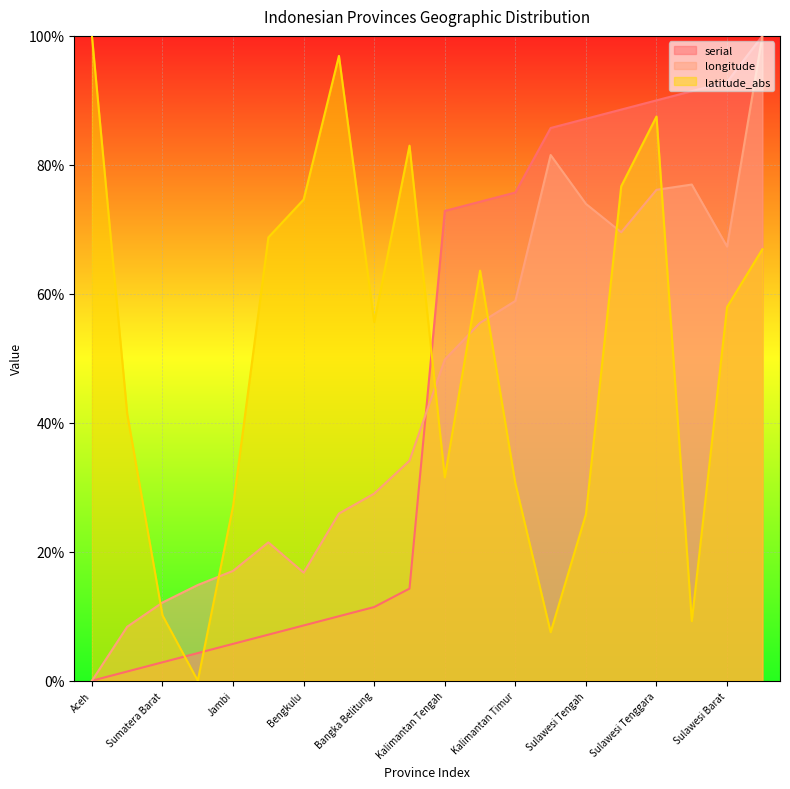

Which series ends up on top after the final intersection of serial and latitude_abs?

serial